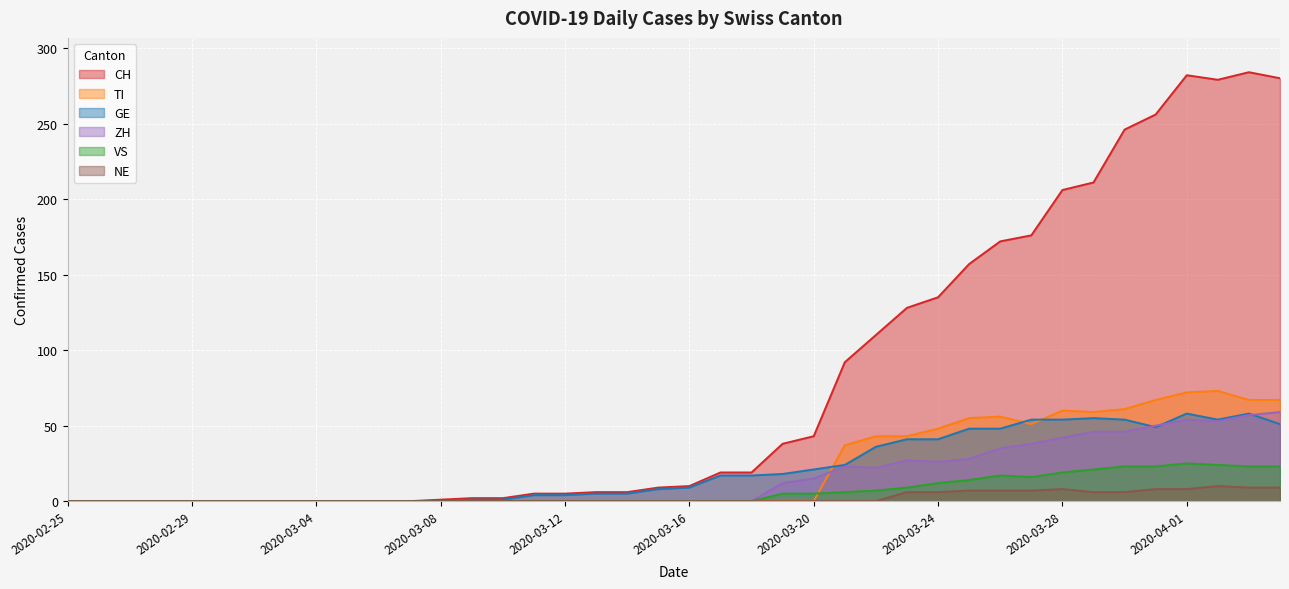

In TI, how many points are lower than both neighbors (excluding endpoints)?

2